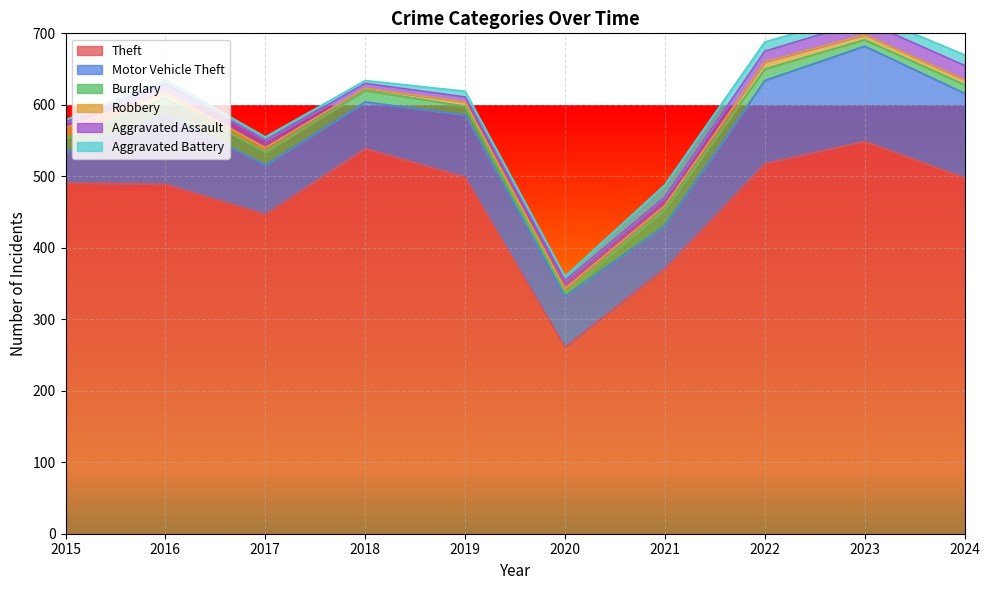

What is the spread (max minus min) of values at 2021?

366